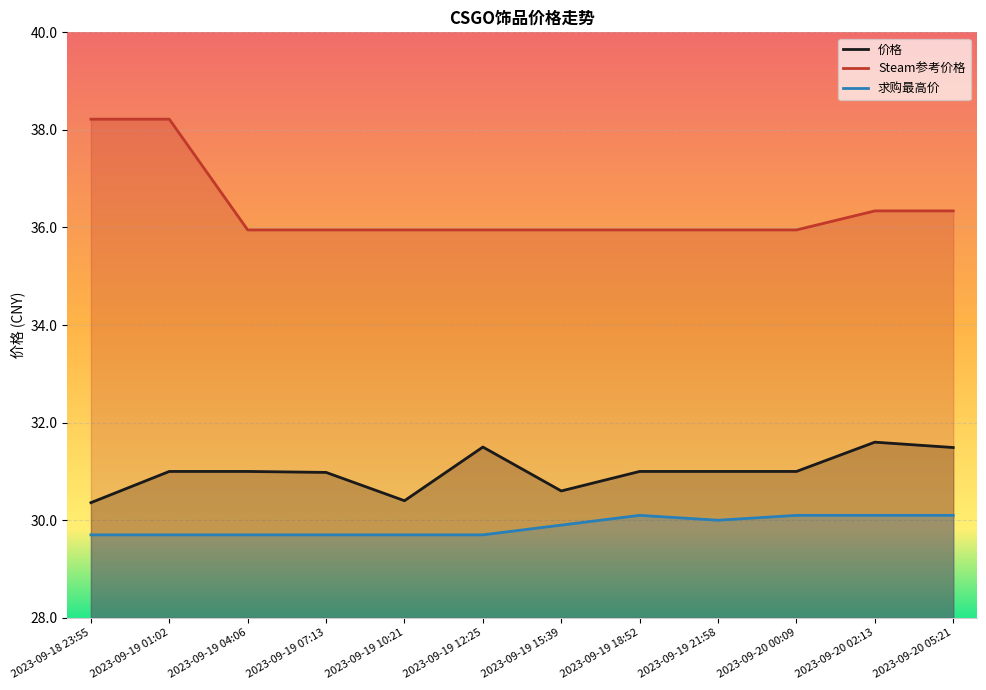

How many lines are shown in the chart?

3